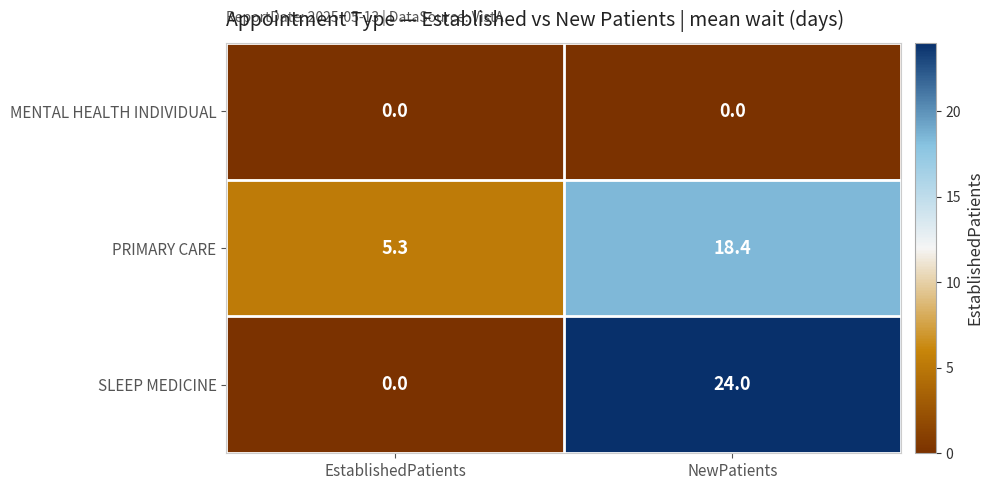

Which label corresponds to the largest value in the chart?

NewPatients